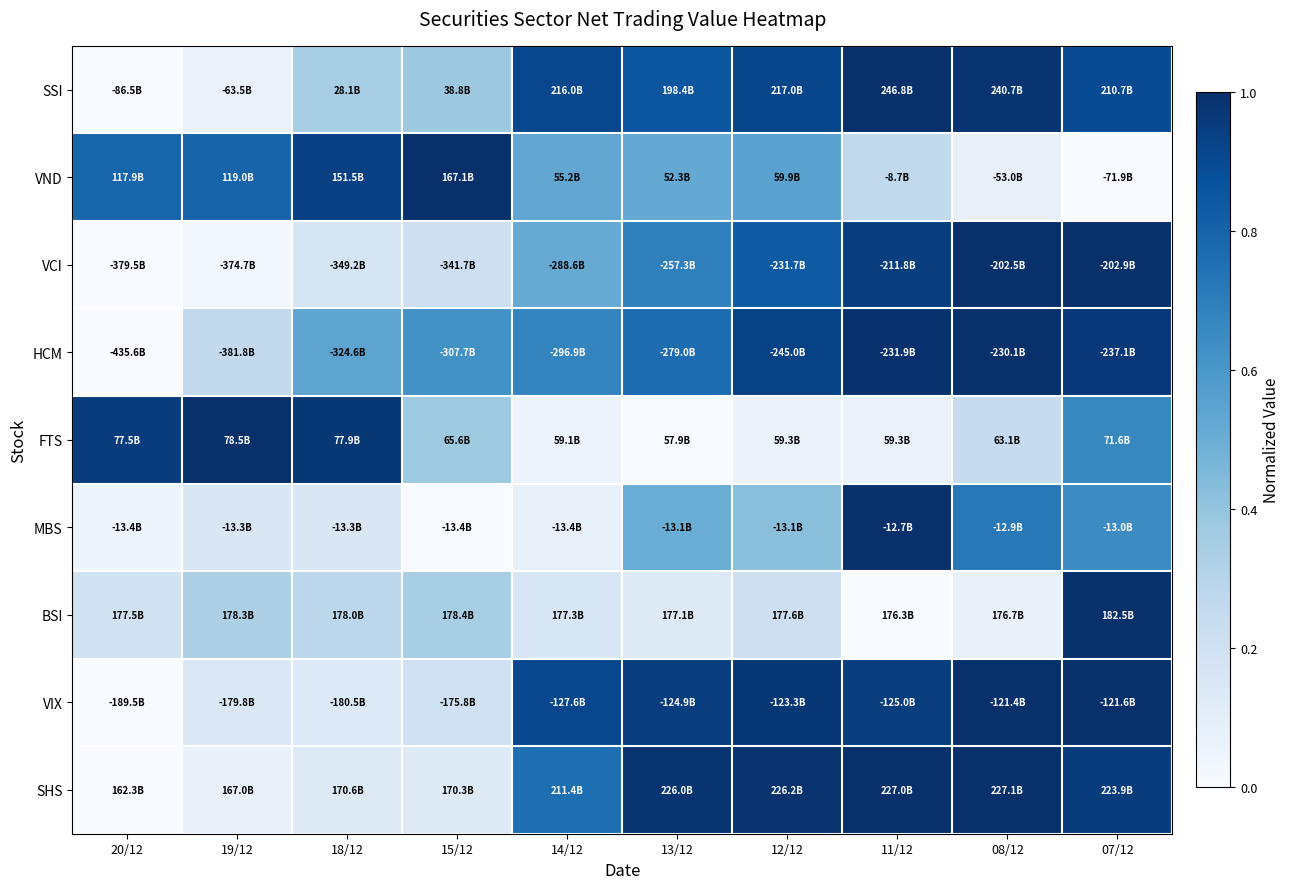

Reading left to right, list all the values displayed in this chart.

SSI: 20/12=0.0	19/12=0.1	18/12=0.3	15/12=0.4	14/12=0.9	13/12=0.9	12/12=0.9	11/12=1.0	08/12=1.0	07/12=0.9
VND: 20/12=0.8	19/12=0.8	18/12=0.9	15/12=1.0	14/12=0.5	13/12=0.5	12/12=0.6	11/12=0.3	08/12=0.1	07/12=0.0
VCI: 20/12=0.0	19/12=0.0	18/12=0.2	15/12=0.2	14/12=0.5	13/12=0.7	12/12=0.8	11/12=0.9	08/12=1.0	07/12=1.0
HCM: 20/12=0.0	19/12=0.3	18/12=0.5	15/12=0.6	14/12=0.7	13/12=0.8	12/12=0.9	11/12=1.0	08/12=1.0	07/12=1.0
FTS: 20/12=0.9	19/12=1.0	18/12=1.0	15/12=0.4	14/12=0.1	13/12=0.0	12/12=0.1	11/12=0.1	08/12=0.2	07/12=0.7
MBS: 20/12=0.0	19/12=0.1	18/12=0.1	15/12=0.0	14/12=0.1	13/12=0.5	12/12=0.4	11/12=1.0	08/12=0.7	07/12=0.6
BSI: 20/12=0.2	19/12=0.3	18/12=0.3	15/12=0.3	14/12=0.2	13/12=0.1	12/12=0.2	11/12=0.0	08/12=0.1	07/12=1.0
VIX: 20/12=0.0	19/12=0.1	18/12=0.1	15/12=0.2	14/12=0.9	13/12=0.9	12/12=1.0	11/12=0.9	08/12=1.0	07/12=1.0
SHS: 20/12=0.0	19/12=0.1	18/12=0.1	15/12=0.1	14/12=0.8	13/12=1.0	12/12=1.0	11/12=1.0	08/12=1.0	07/12=1.0